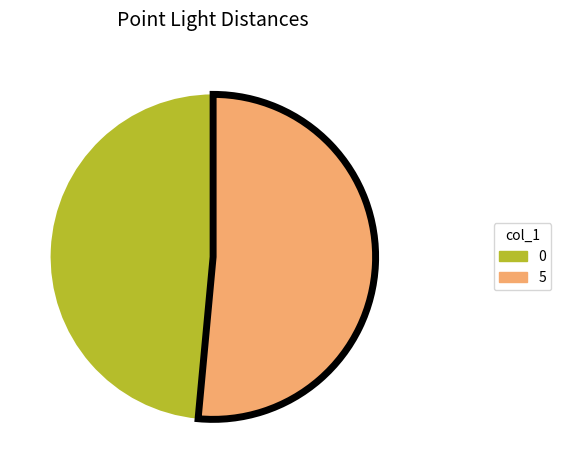

Is it true that 5 is 51% of the pie?

True